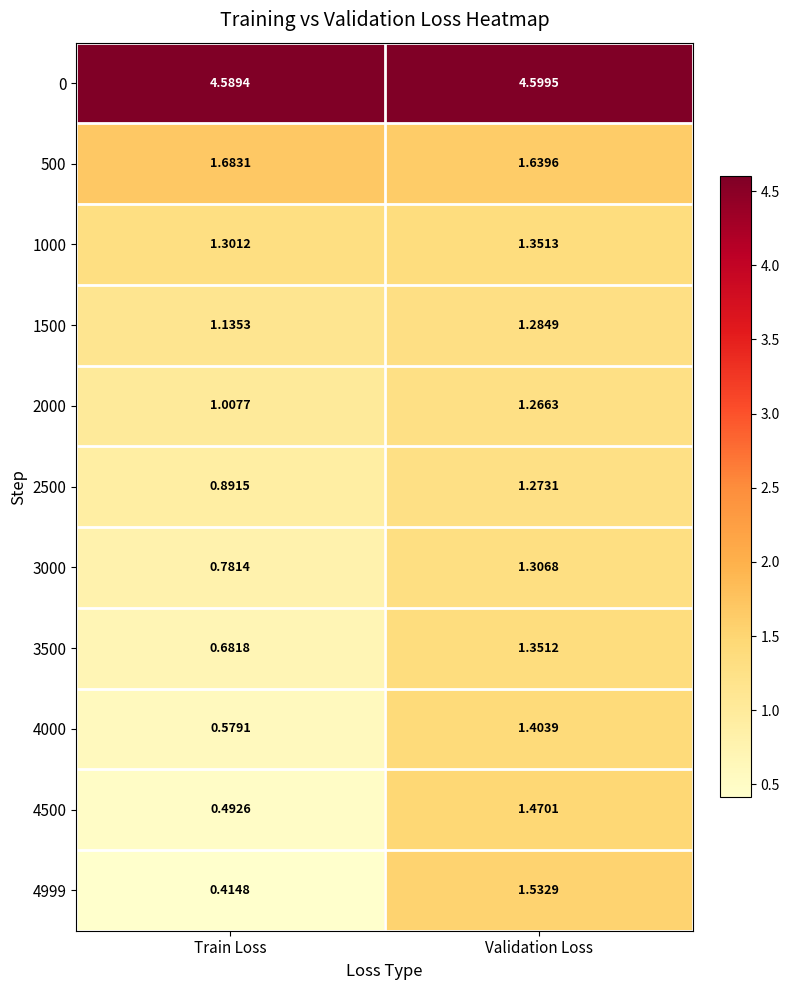

What is the total value across all series at Train Loss?

13.6